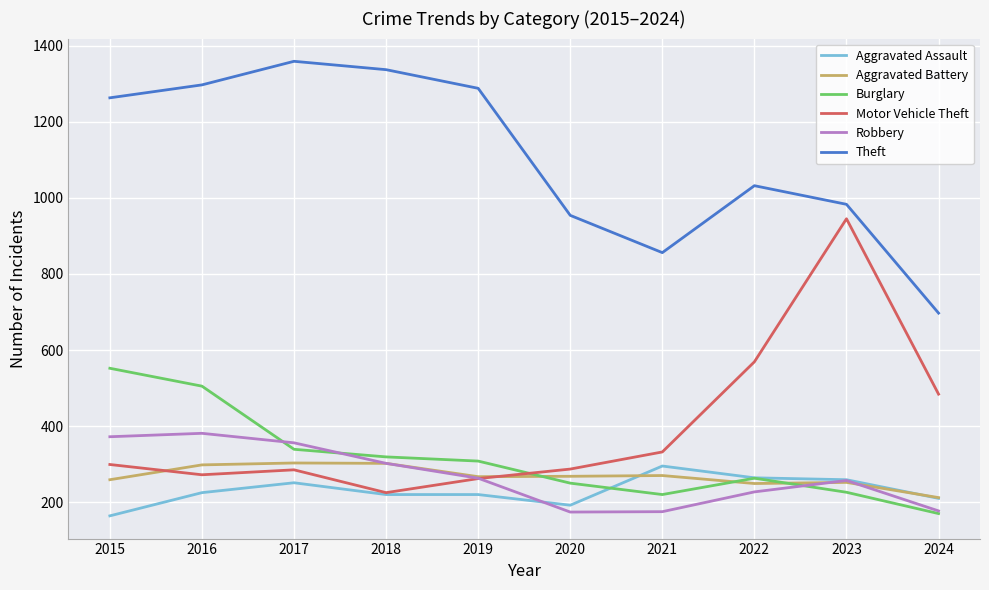

The value of Aggravated Assault at 2016 is 225. True or false?

True